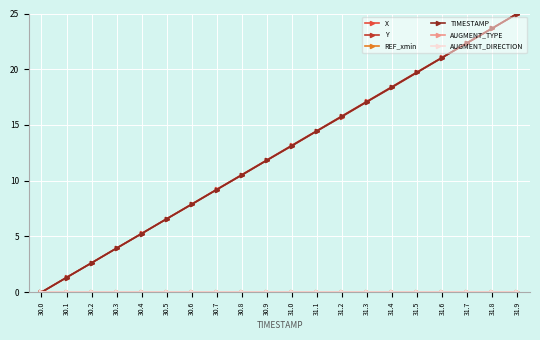

What position from the left is 30.1?

2